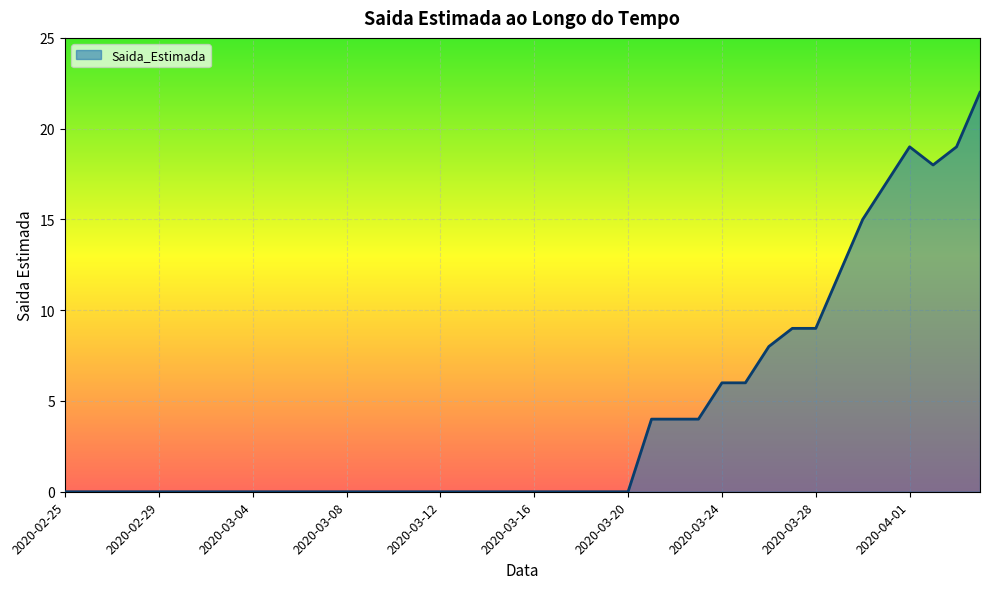

What is the maximum value shown in the chart?

22